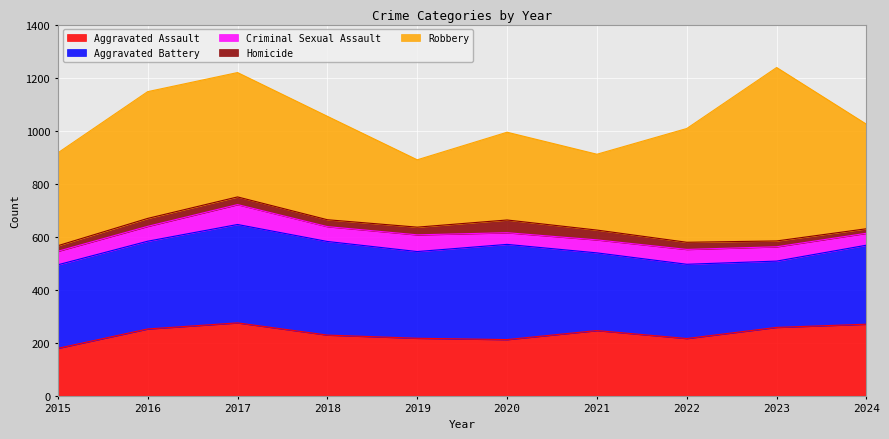

What is the value of the Robbery point at the 10th from the left?

394